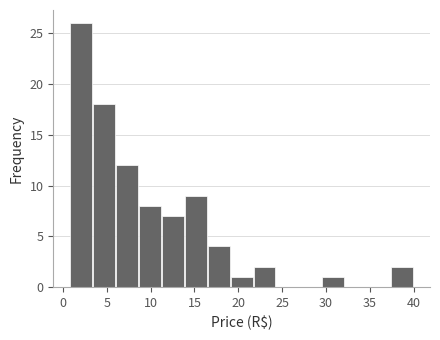

Which range on the x-axis has the tallest bar?

1.0 to 3.5